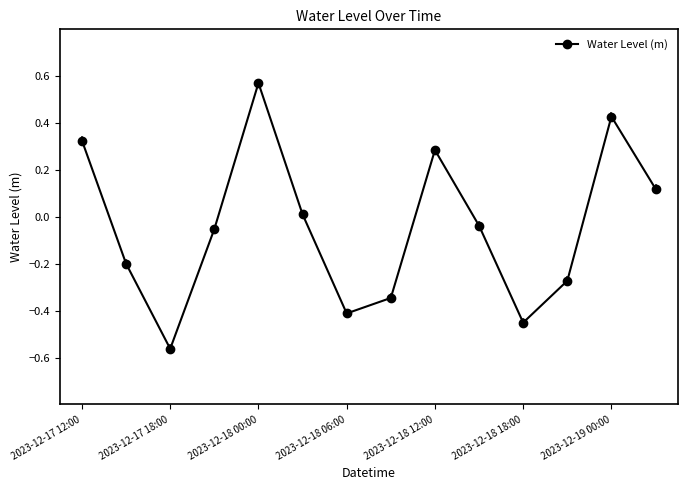

What is the difference between the maximum and minimum values?

1.1